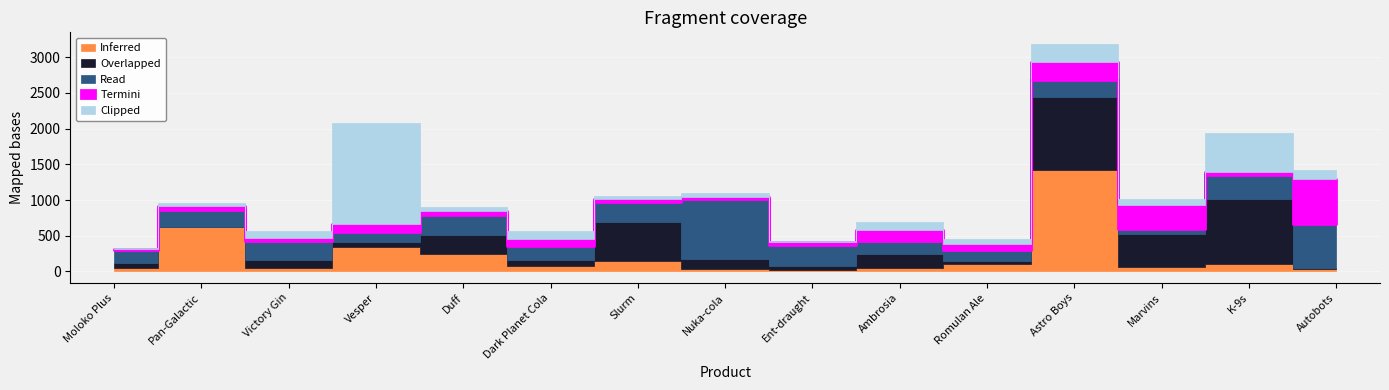

What are all the series names shown in the legend?

Inferred, Overlapped, Read, Termini, Clipped